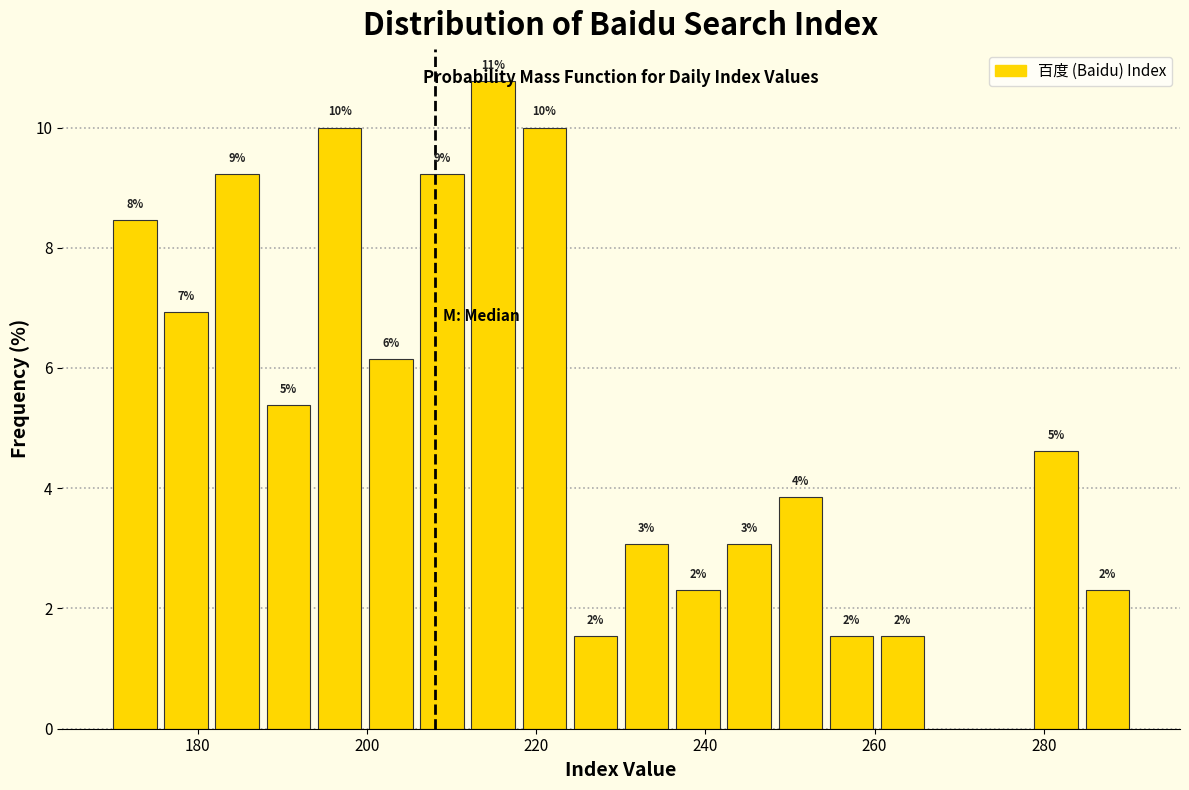

Read against the x-axis, roughly where is the centre of the tallest bar?

214